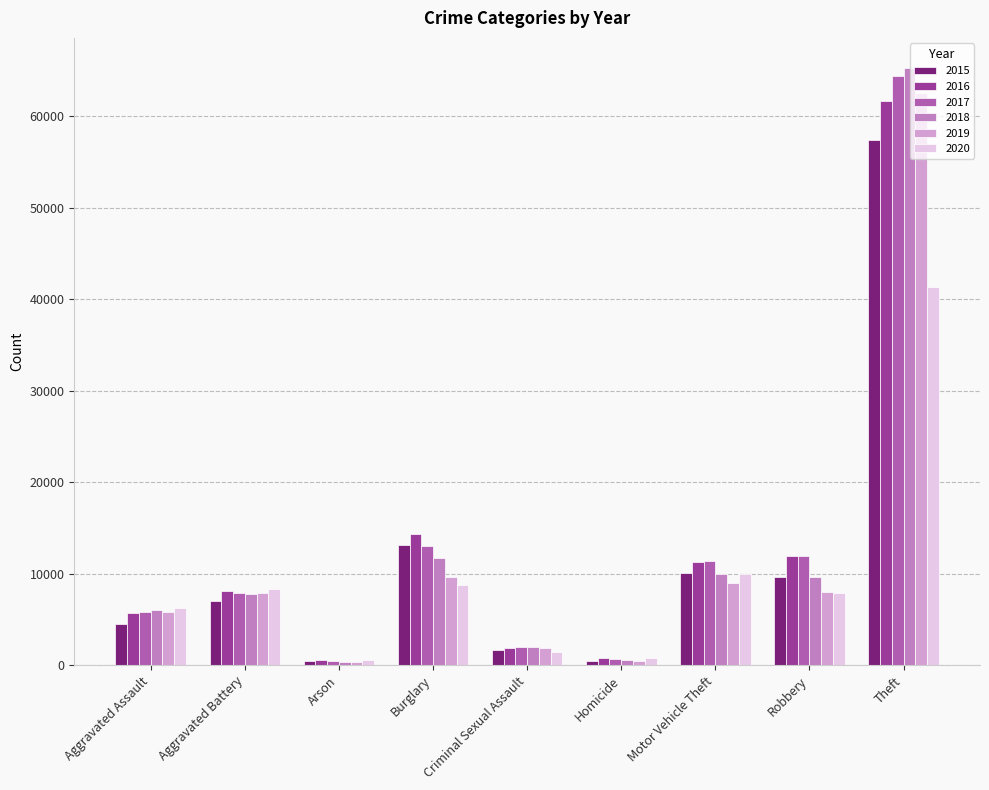

Is it true that 2018 equals 2905 at Motor Vehicle Theft?

False